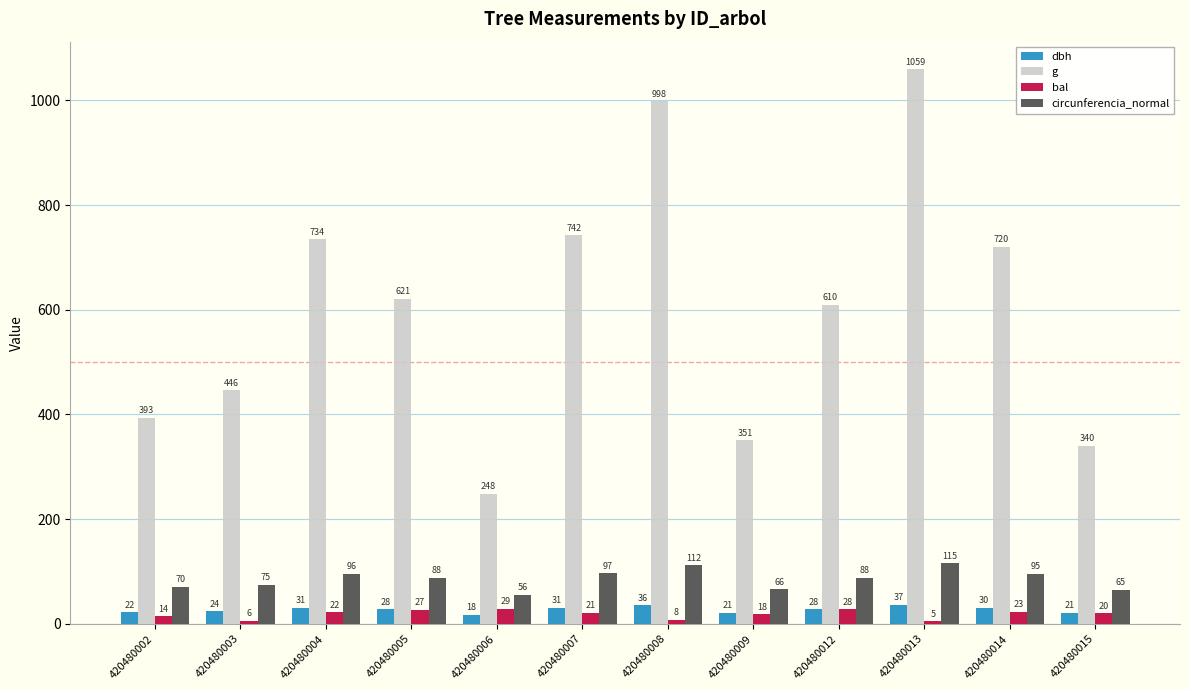

Is the value of dbh at 420480003 greater than the value of circunferencia_normal at 420480012?

No